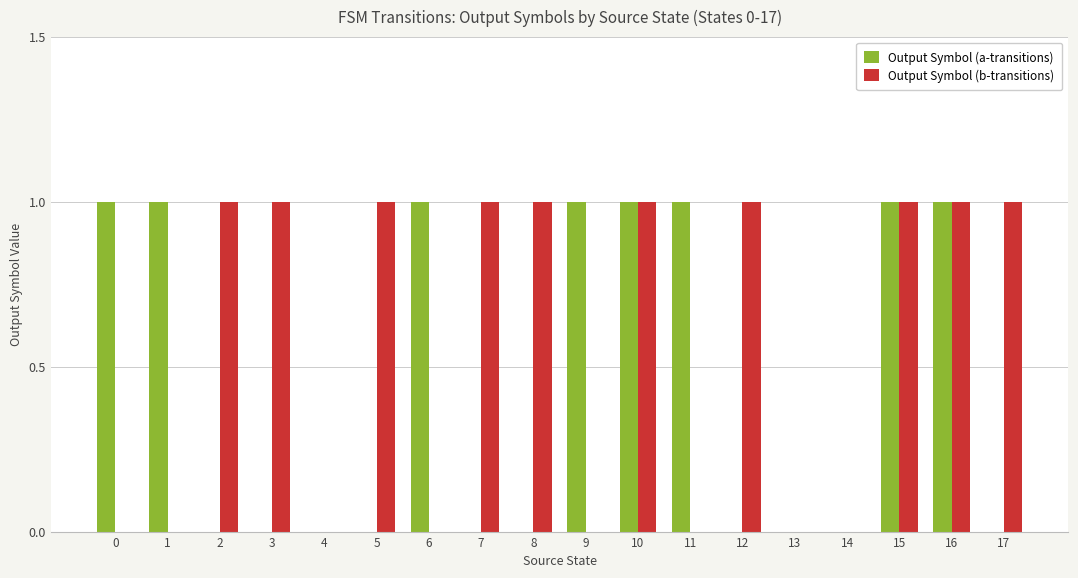

What is the sum of all Output Symbol (b-transitions) values?

10